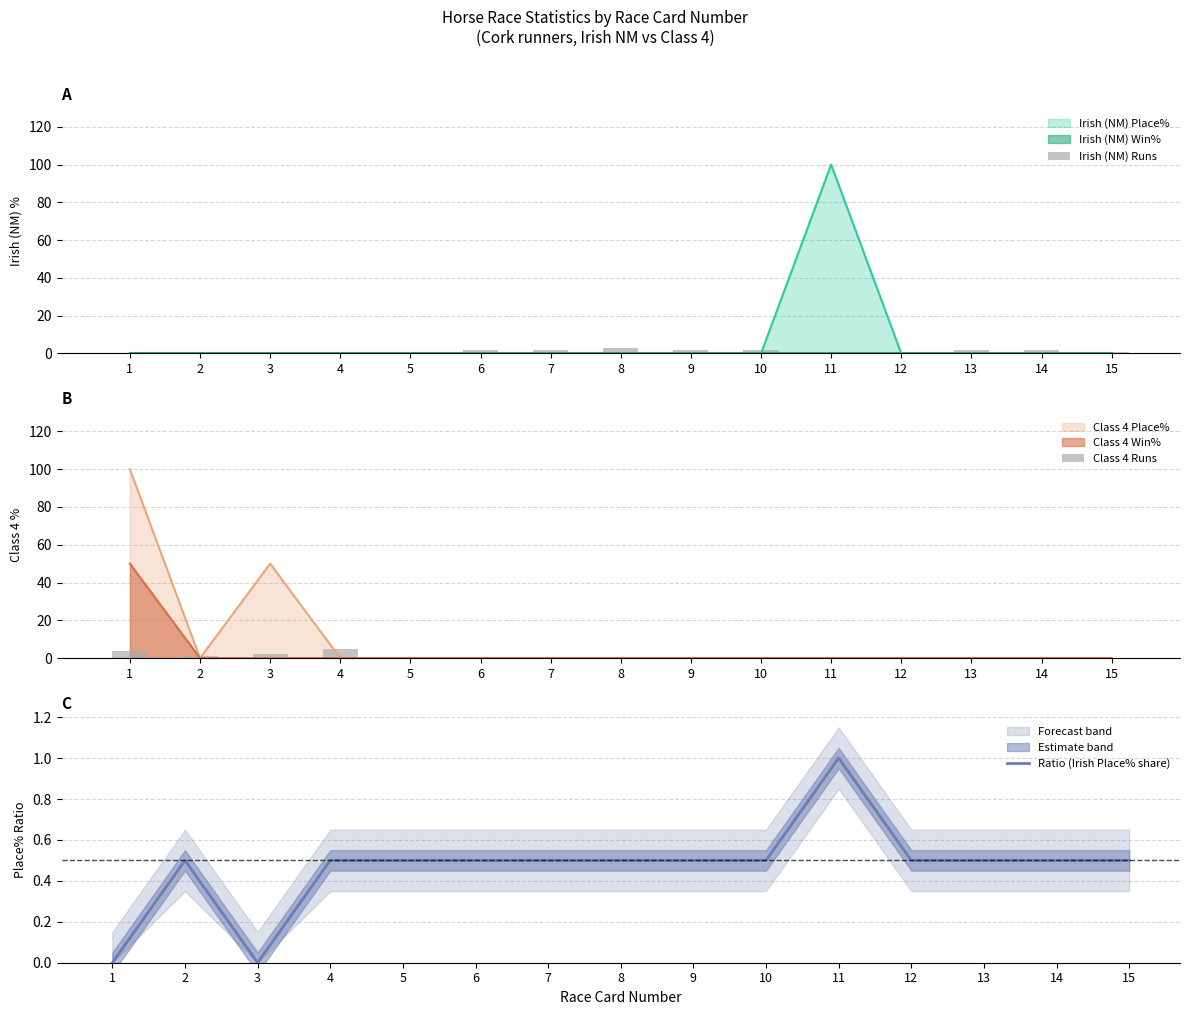

What is the average value of the Class 4 Runs series?

0.8